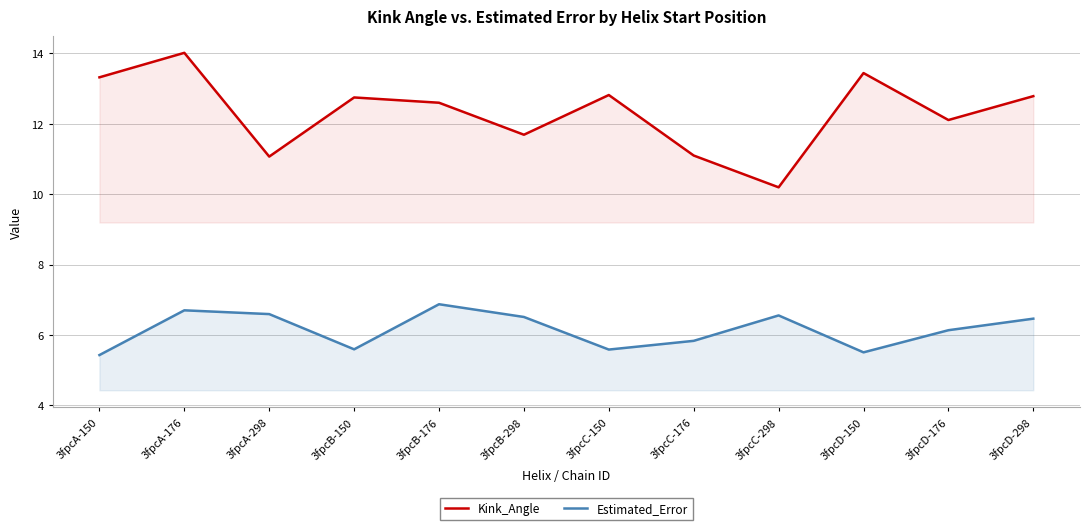

What is the sum of all Kink_Angle values?

147.9